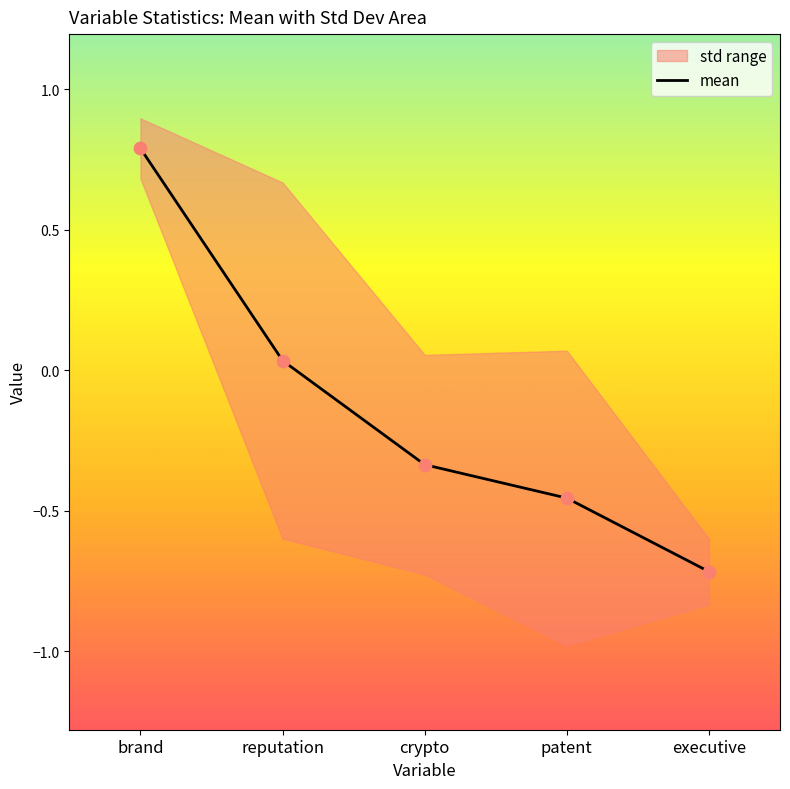

What is the change in value from patent to executive?

-0.3